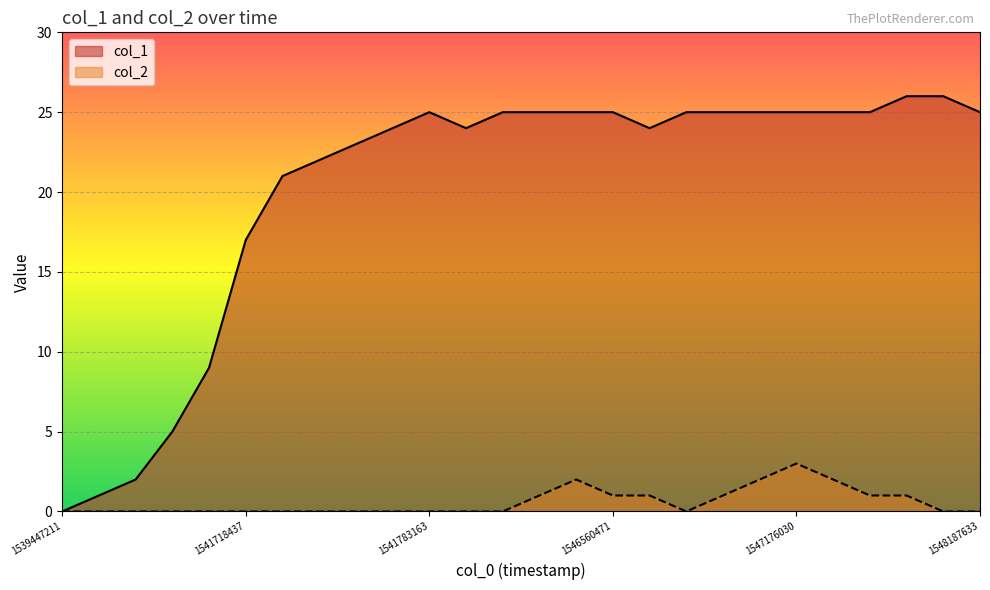

List the series in order of their overall mean, lowest first.

col_2, col_1